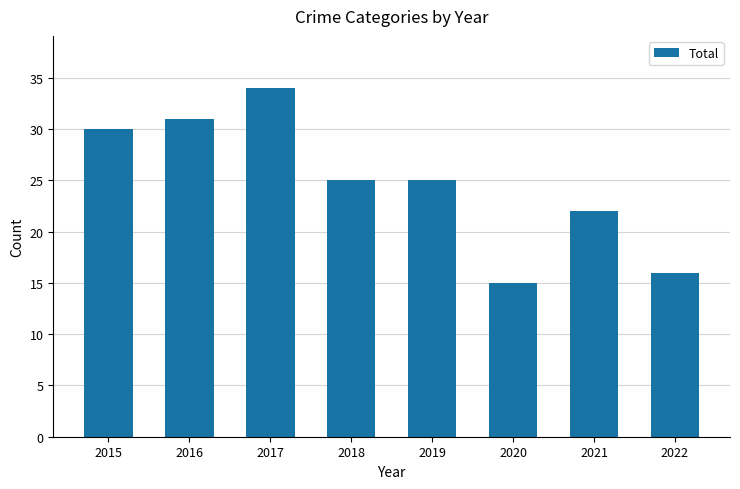

The chart shows a value of 39 at 2019. True or false?

False